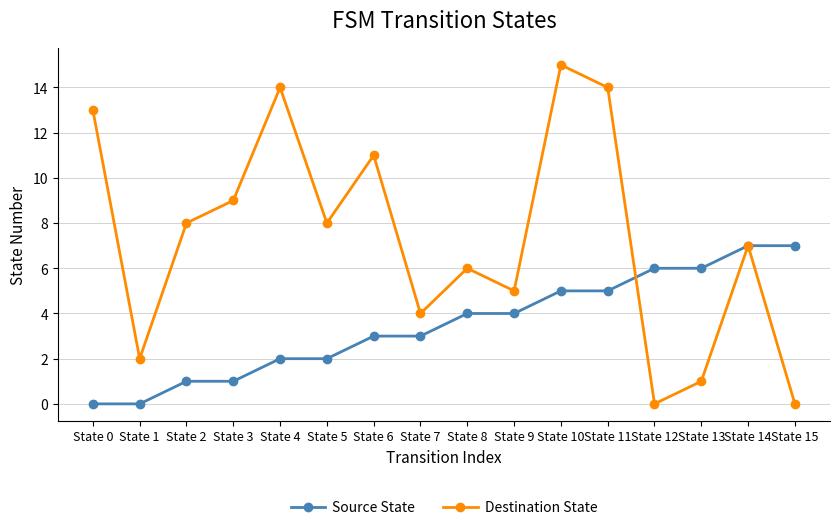

Where does the Destination State series first go above 8?

State 0